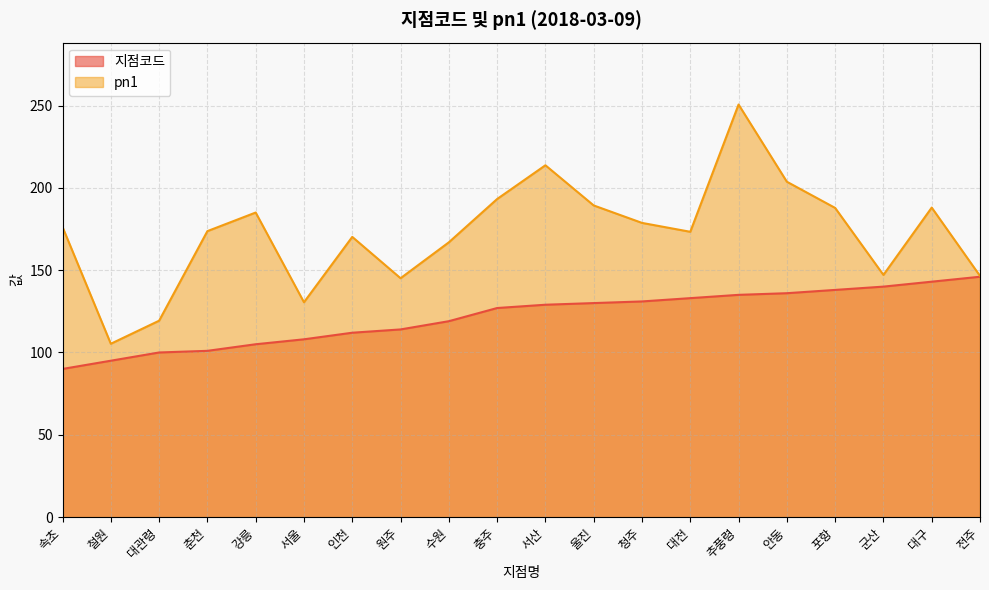

Rank the series by their maximum value, from lowest to highest.

지점코드, pn1